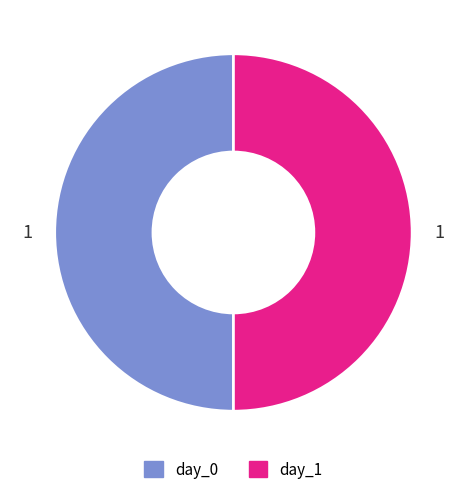

Count the number of slices in the pie.

2